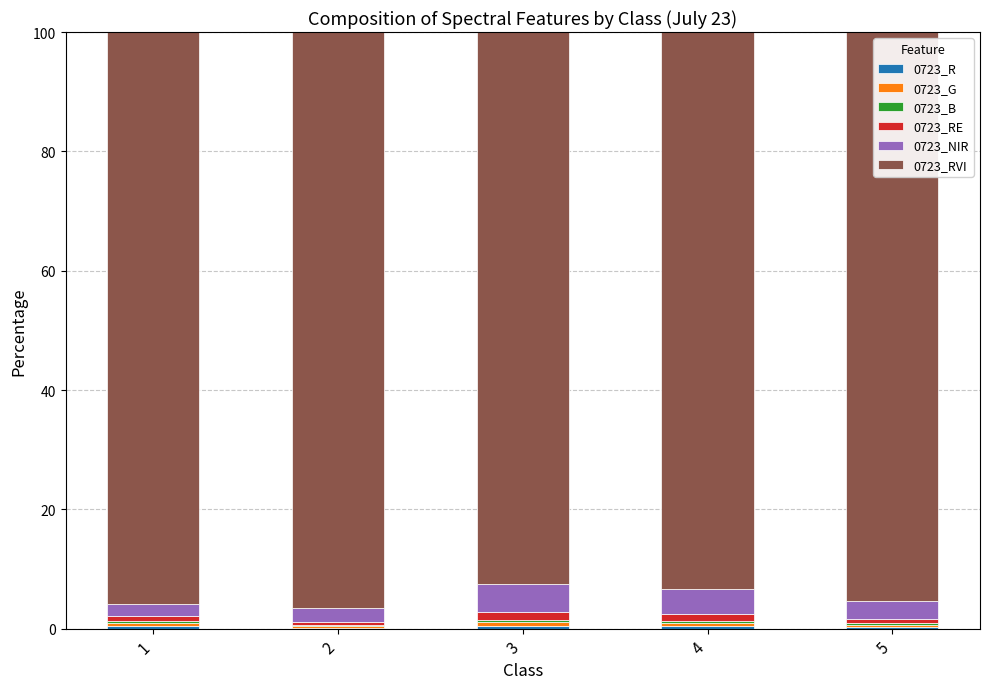

Which has a higher value, 5 or 1?

1